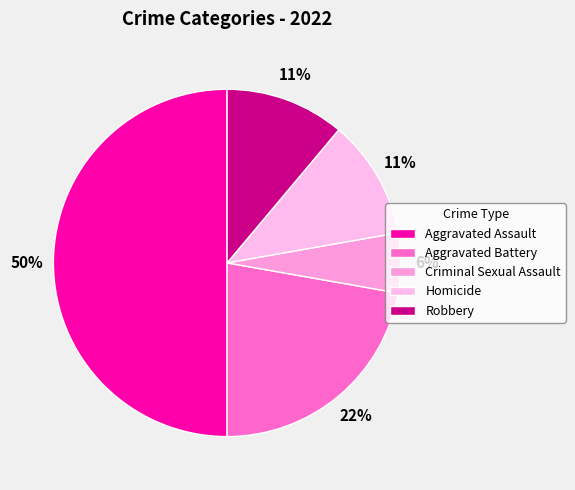

To the nearest percent, what is the average slice percentage?

20%